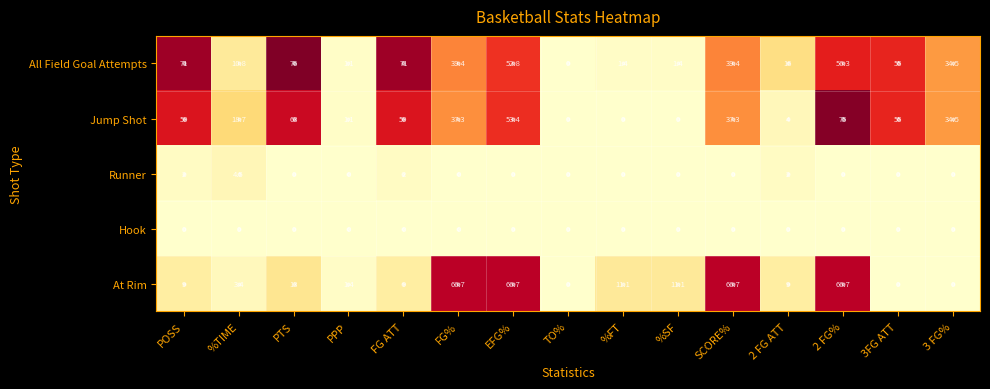

Is it true that Jump Shot equals 37.3 at FG%?

True